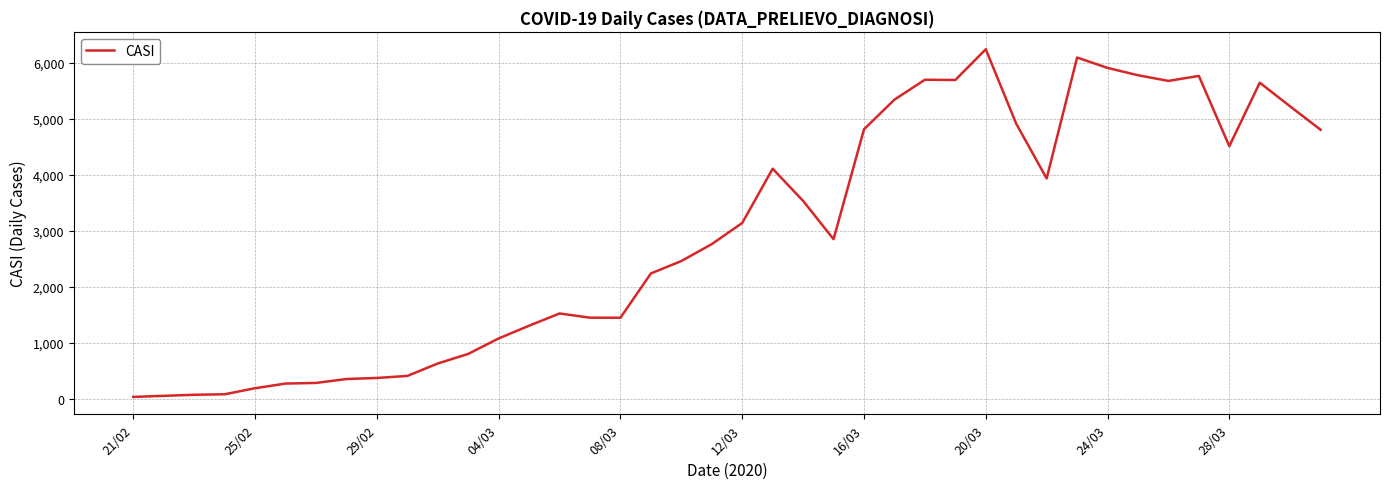

What is the average value?

2936